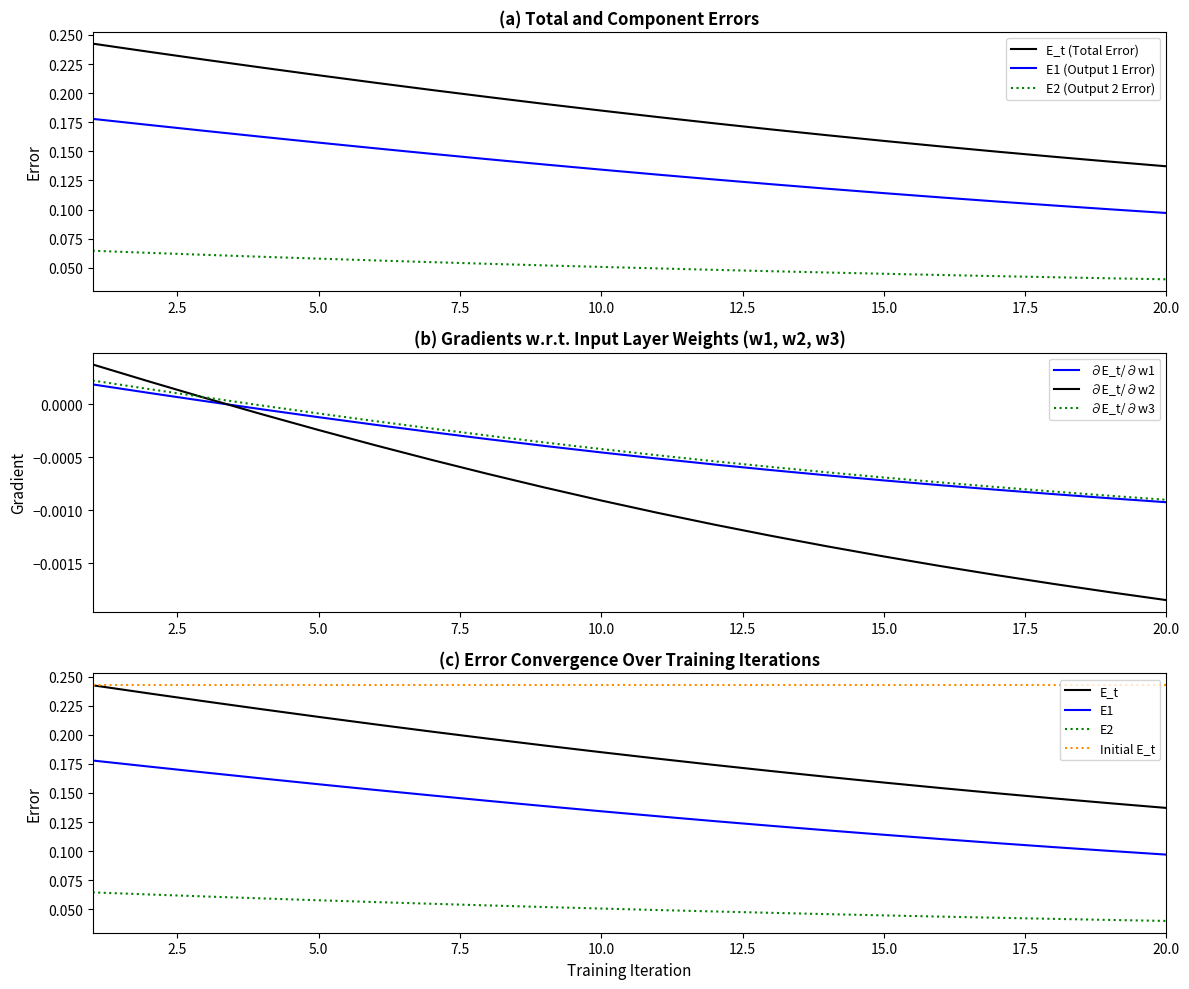

Is this an area chart (filled region under the line)?

No